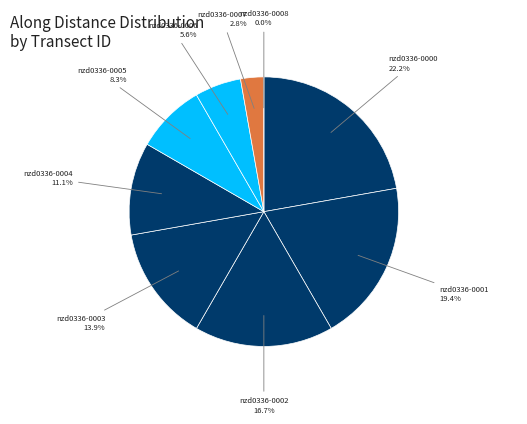

What is the largest slice in the pie chart?

nzd0336-0000